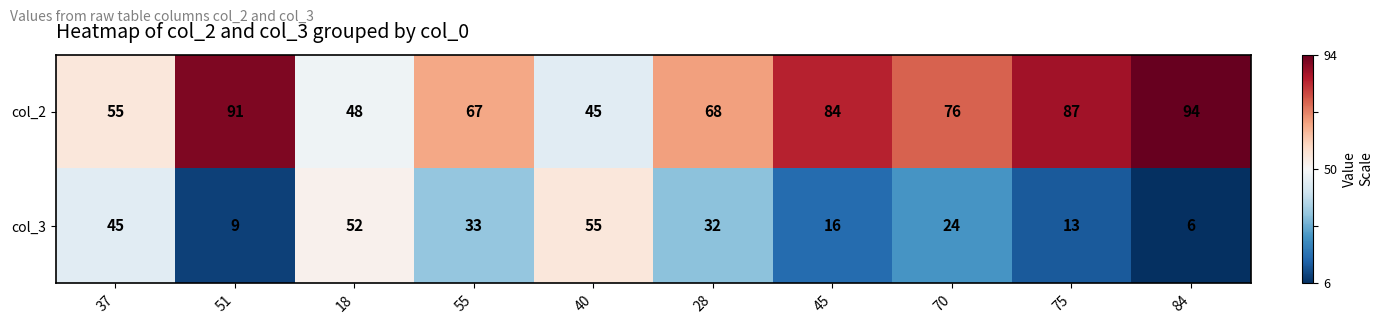

What is the maximum value shown in the chart?

94